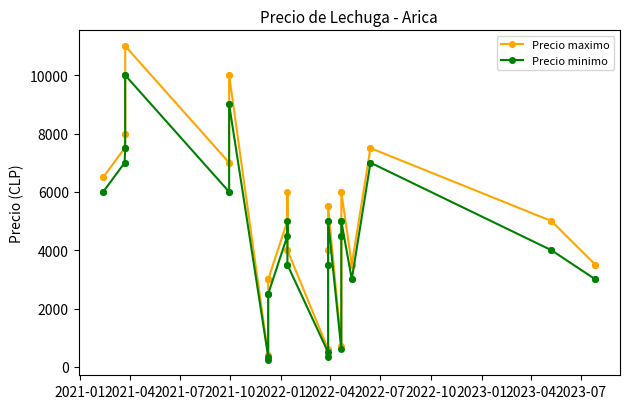

What is the average value of the Precio maximo series?

5260